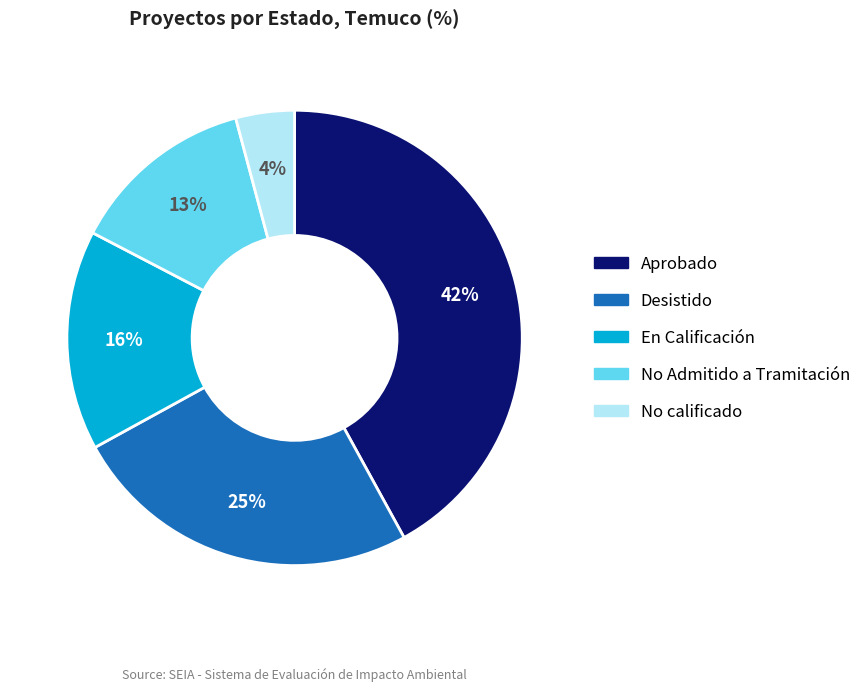

The No calificado slice represents 4% of the pie. True or false?

True